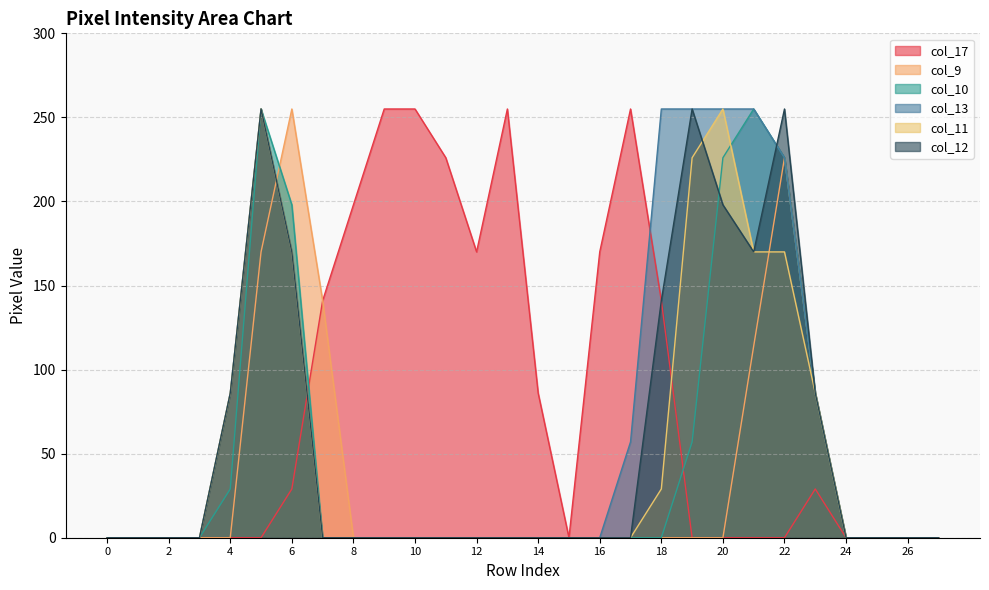

Rank the series by their maximum value, from highest to lowest.

col_17, col_9, col_10, col_13, col_11, col_12